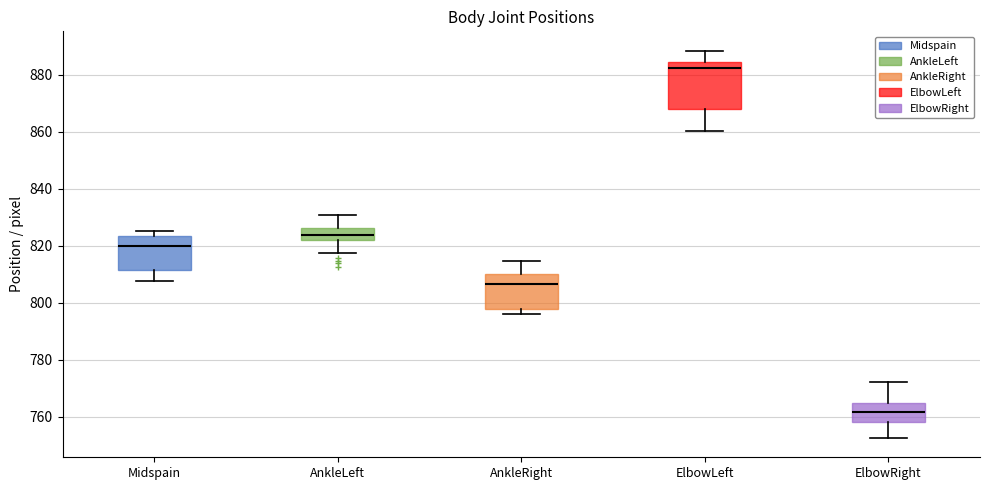

Where does the upper whisker of the box for AnkleLeft end on the y-axis? The values are not printed on the chart, so give them approximately, as read against the axis.

830